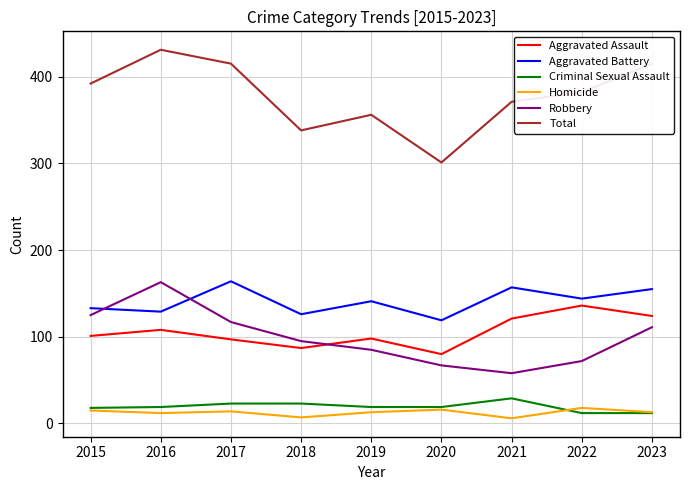

How many lines are shown in the chart?

6